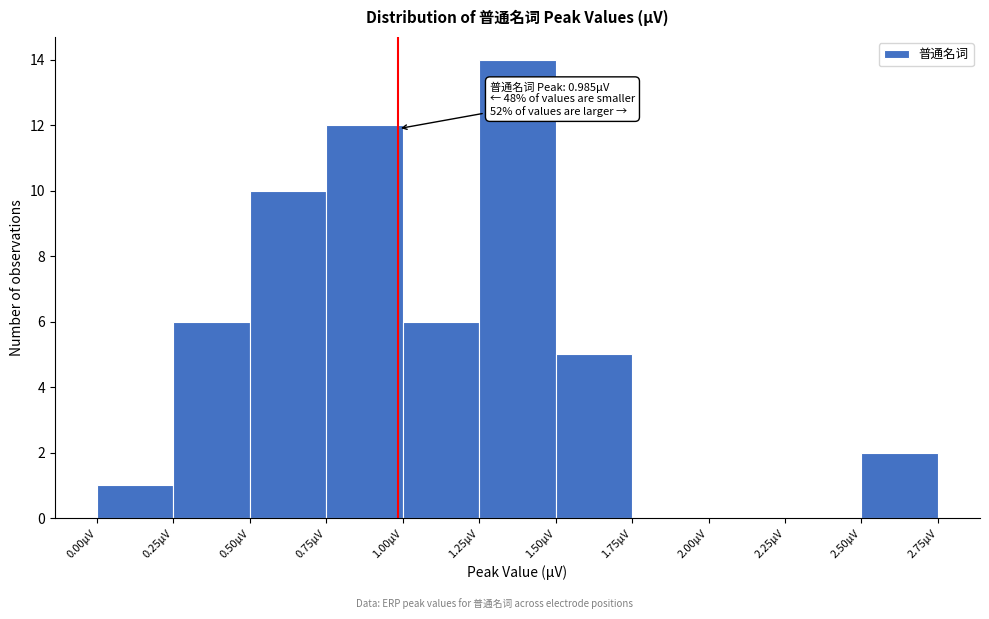

Which range on the x-axis has the tallest bar?

1.25 to 1.50